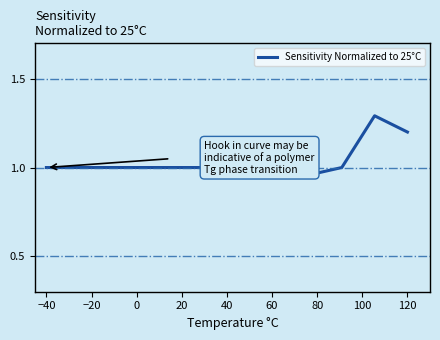

What is the difference between the maximum and minimum values?

0.3